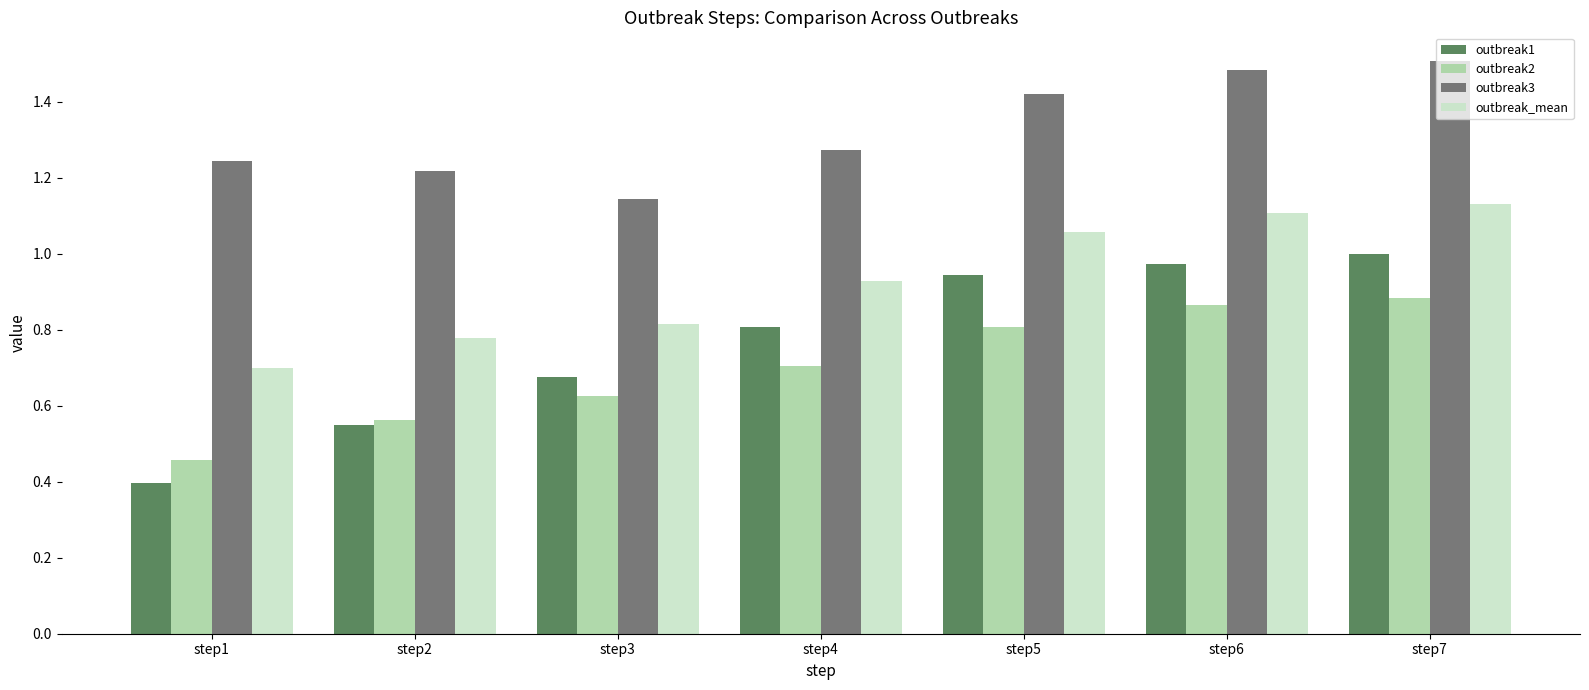

Which series changed the most between step1 and step7?

outbreak1